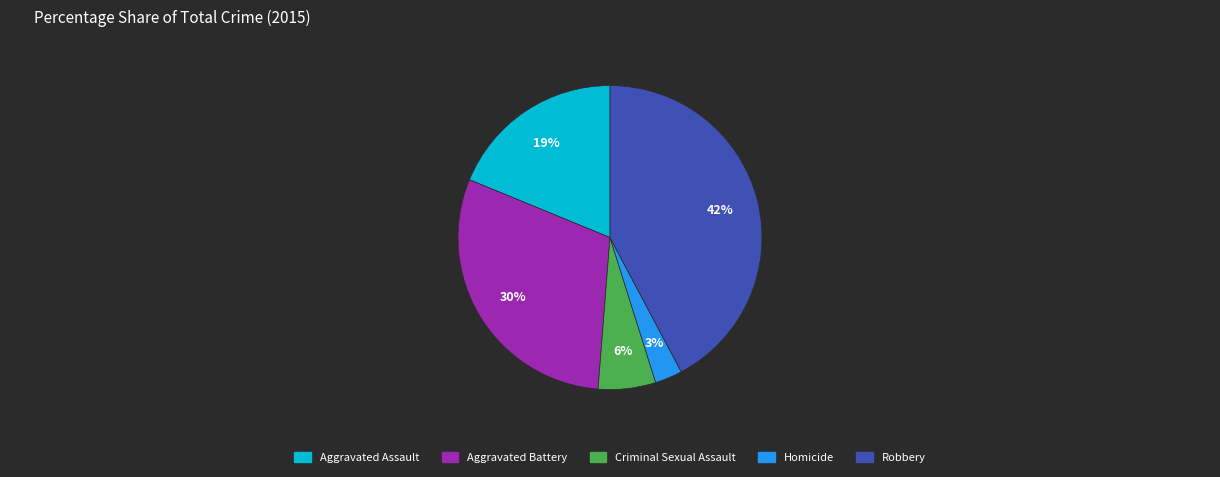

How many segments does this pie chart have?

5